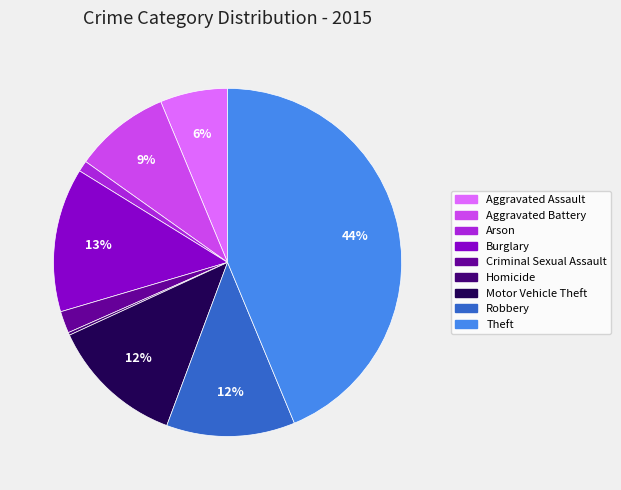

The Aggravated Battery slice represents 9% of the pie. True or false?

True